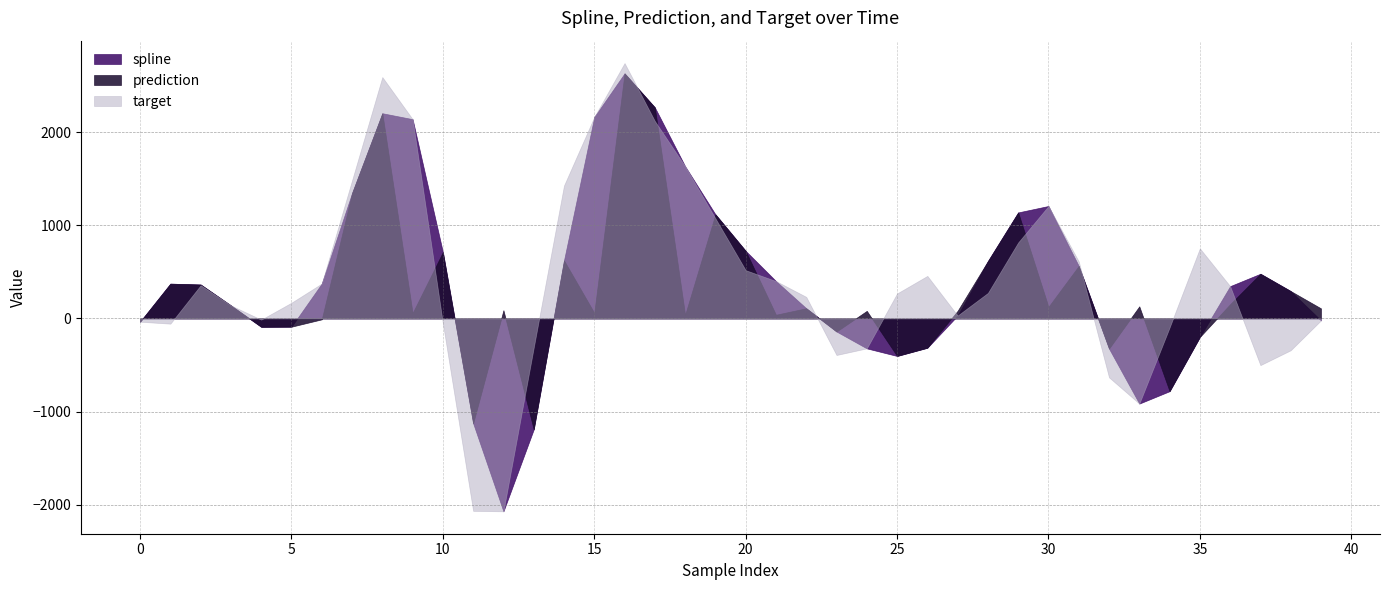

What is the highest value of the spline series?

2629.6